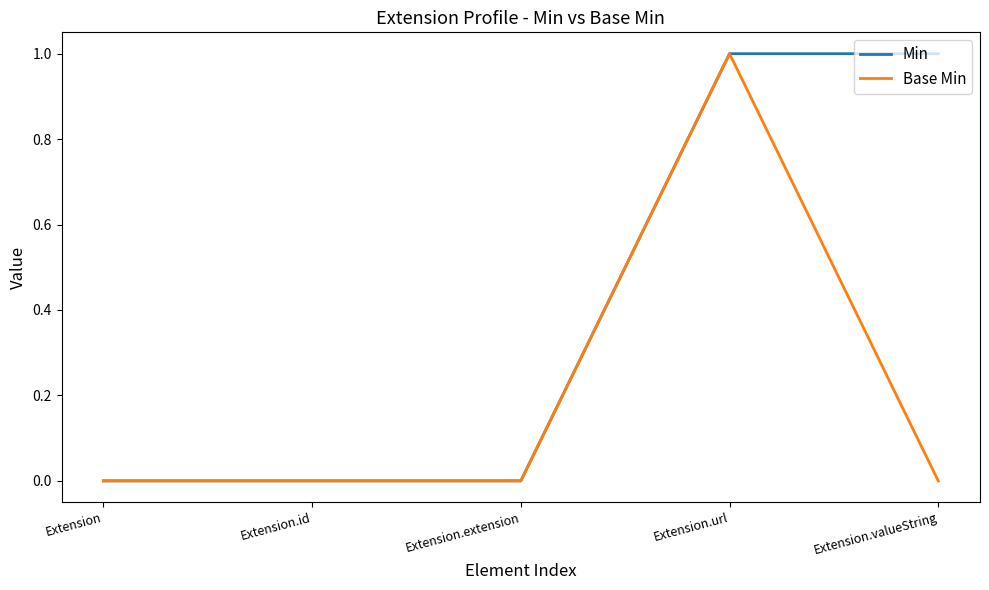

What position from the right is Extension.id?

4